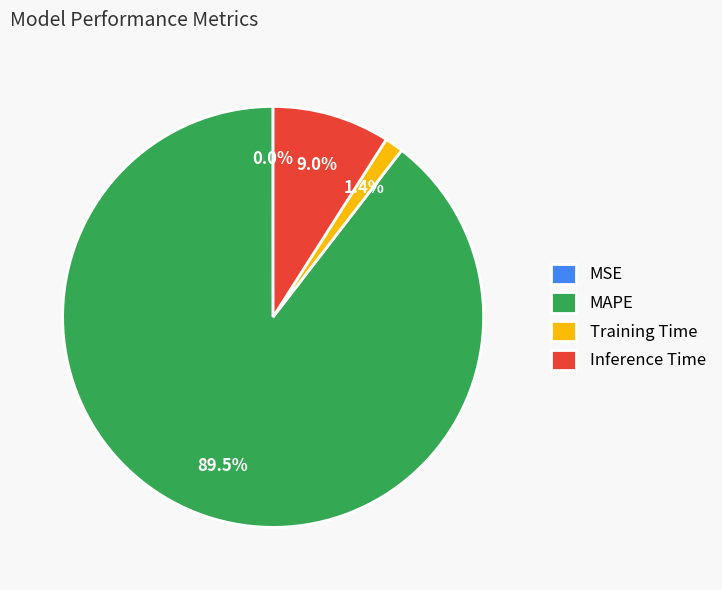

What is the ratio of the value at MAPE to the value at Inference Time?

9.9